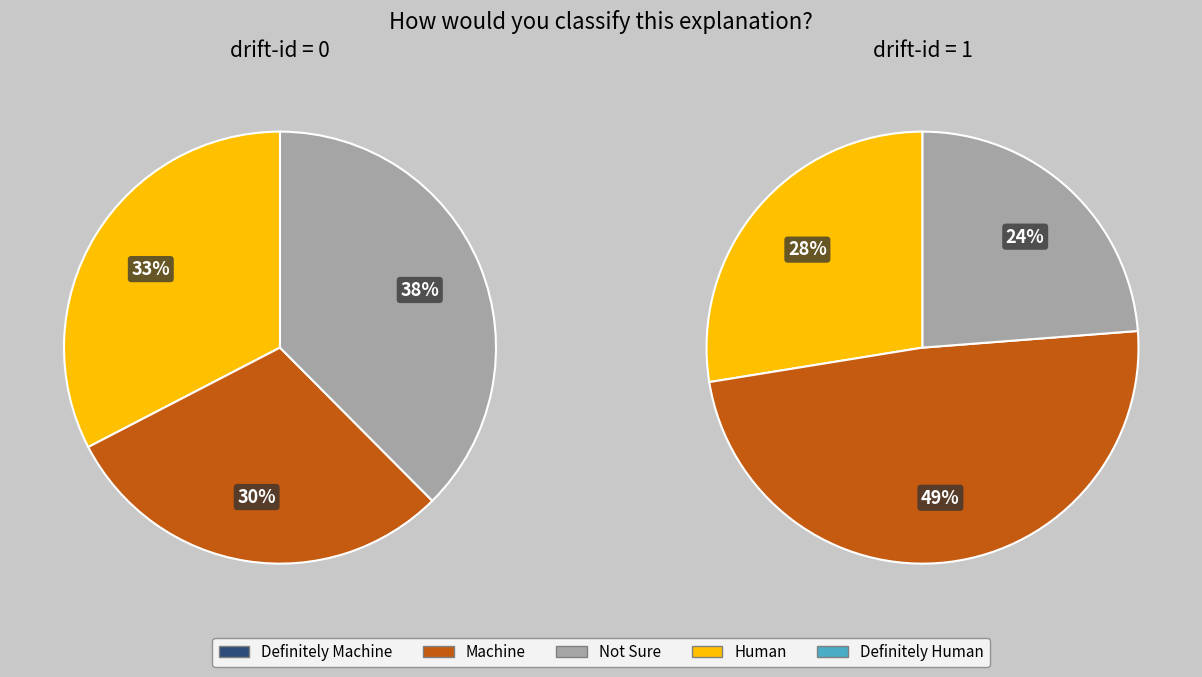

Is it true that drift-id 1 is 51% of the pie?

False